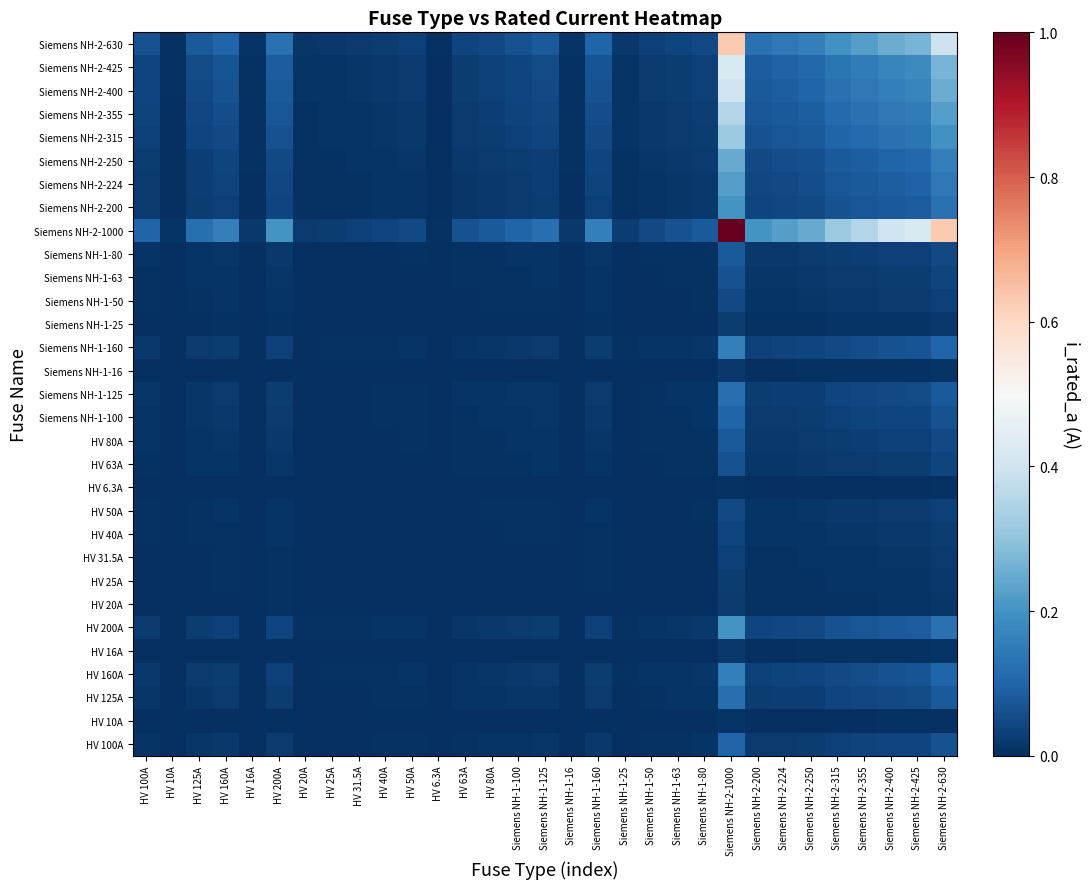

Reading left to right, transcribe all the data shown in this chart.

HV 100A: HV 100A=0.0	HV 10A=0.0	HV 125A=0.0	HV 160A=0.0	HV 16A=0.0	HV 200A=0.0	HV 20A=0.0	HV 25A=0.0	HV 31.5A=0.0	HV 40A=0.0	HV 50A=0.0	HV 6.3A=0.0	HV 63A=0.0	HV 80A=0.0	Siemens NH-1-100=0.0	Siemens NH-1-125=0.0	Siemens NH-1-16=0.0	Siemens NH-1-160=0.0	Siemens NH-1-25=0.0	Siemens NH-1-50=0.0	Siemens NH-1-63=0.0	Siemens NH-1-80=0.0	Siemens NH-2-1000=0.1	Siemens NH-2-200=0.0	Siemens NH-2-224=0.0	Siemens NH-2-250=0.0	Siemens NH-2-315=0.0	Siemens NH-2-355=0.0	Siemens NH-2-400=0.0	Siemens NH-2-425=0.0	Siemens NH-2-630=0.1
HV 10A: HV 100A=0.0	HV 10A=0.0	HV 125A=0.0	HV 160A=0.0	HV 16A=0.0	HV 200A=0.0	HV 20A=0.0	HV 25A=0.0	HV 31.5A=0.0	HV 40A=0.0	HV 50A=0.0	HV 6.3A=0.0	HV 63A=0.0	HV 80A=0.0	Siemens NH-1-100=0.0	Siemens NH-1-125=0.0	Siemens NH-1-16=0.0	Siemens NH-1-160=0.0	Siemens NH-1-25=0.0	Siemens NH-1-50=0.0	Siemens NH-1-63=0.0	Siemens NH-1-80=0.0	Siemens NH-2-1000=0.0	Siemens NH-2-200=0.0	Siemens NH-2-224=0.0	Siemens NH-2-250=0.0	Siemens NH-2-315=0.0	Siemens NH-2-355=0.0	Siemens NH-2-400=0.0	Siemens NH-2-425=0.0	Siemens NH-2-630=0.0
HV 125A: HV 100A=0.0	HV 10A=0.0	HV 125A=0.0	HV 160A=0.0	HV 16A=0.0	HV 200A=0.0	HV 20A=0.0	HV 25A=0.0	HV 31.5A=0.0	HV 40A=0.0	HV 50A=0.0	HV 6.3A=0.0	HV 63A=0.0	HV 80A=0.0	Siemens NH-1-100=0.0	Siemens NH-1-125=0.0	Siemens NH-1-16=0.0	Siemens NH-1-160=0.0	Siemens NH-1-25=0.0	Siemens NH-1-50=0.0	Siemens NH-1-63=0.0	Siemens NH-1-80=0.0	Siemens NH-2-1000=0.1	Siemens NH-2-200=0.0	Siemens NH-2-224=0.0	Siemens NH-2-250=0.0	Siemens NH-2-315=0.0	Siemens NH-2-355=0.0	Siemens NH-2-400=0.0	Siemens NH-2-425=0.1	Siemens NH-2-630=0.1
HV 160A: HV 100A=0.0	HV 10A=0.0	HV 125A=0.0	HV 160A=0.0	HV 16A=0.0	HV 200A=0.0	HV 20A=0.0	HV 25A=0.0	HV 31.5A=0.0	HV 40A=0.0	HV 50A=0.0	HV 6.3A=0.0	HV 63A=0.0	HV 80A=0.0	Siemens NH-1-100=0.0	Siemens NH-1-125=0.0	Siemens NH-1-16=0.0	Siemens NH-1-160=0.0	Siemens NH-1-25=0.0	Siemens NH-1-50=0.0	Siemens NH-1-63=0.0	Siemens NH-1-80=0.0	Siemens NH-2-1000=0.2	Siemens NH-2-200=0.0	Siemens NH-2-224=0.0	Siemens NH-2-250=0.0	Siemens NH-2-315=0.1	Siemens NH-2-355=0.1	Siemens NH-2-400=0.1	Siemens NH-2-425=0.1	Siemens NH-2-630=0.1
HV 16A: HV 100A=0.0	HV 10A=0.0	HV 125A=0.0	HV 160A=0.0	HV 16A=0.0	HV 200A=0.0	HV 20A=0.0	HV 25A=0.0	HV 31.5A=0.0	HV 40A=0.0	HV 50A=0.0	HV 6.3A=0.0	HV 63A=0.0	HV 80A=0.0	Siemens NH-1-100=0.0	Siemens NH-1-125=0.0	Siemens NH-1-16=0.0	Siemens NH-1-160=0.0	Siemens NH-1-25=0.0	Siemens NH-1-50=0.0	Siemens NH-1-63=0.0	Siemens NH-1-80=0.0	Siemens NH-2-1000=0.0	Siemens NH-2-200=0.0	Siemens NH-2-224=0.0	Siemens NH-2-250=0.0	Siemens NH-2-315=0.0	Siemens NH-2-355=0.0	Siemens NH-2-400=0.0	Siemens NH-2-425=0.0	Siemens NH-2-630=0.0
HV 200A: HV 100A=0.0	HV 10A=0.0	HV 125A=0.0	HV 160A=0.0	HV 16A=0.0	HV 200A=0.0	HV 20A=0.0	HV 25A=0.0	HV 31.5A=0.0	HV 40A=0.0	HV 50A=0.0	HV 6.3A=0.0	HV 63A=0.0	HV 80A=0.0	Siemens NH-1-100=0.0	Siemens NH-1-125=0.0	Siemens NH-1-16=0.0	Siemens NH-1-160=0.0	Siemens NH-1-25=0.0	Siemens NH-1-50=0.0	Siemens NH-1-63=0.0	Siemens NH-1-80=0.0	Siemens NH-2-1000=0.2	Siemens NH-2-200=0.0	Siemens NH-2-224=0.0	Siemens NH-2-250=0.0	Siemens NH-2-315=0.1	Siemens NH-2-355=0.1	Siemens NH-2-400=0.1	Siemens NH-2-425=0.1	Siemens NH-2-630=0.1
HV 20A: HV 100A=0.0	HV 10A=0.0	HV 125A=0.0	HV 160A=0.0	HV 16A=0.0	HV 200A=0.0	HV 20A=0.0	HV 25A=0.0	HV 31.5A=0.0	HV 40A=0.0	HV 50A=0.0	HV 6.3A=0.0	HV 63A=0.0	HV 80A=0.0	Siemens NH-1-100=0.0	Siemens NH-1-125=0.0	Siemens NH-1-16=0.0	Siemens NH-1-160=0.0	Siemens NH-1-25=0.0	Siemens NH-1-50=0.0	Siemens NH-1-63=0.0	Siemens NH-1-80=0.0	Siemens NH-2-1000=0.0	Siemens NH-2-200=0.0	Siemens NH-2-224=0.0	Siemens NH-2-250=0.0	Siemens NH-2-315=0.0	Siemens NH-2-355=0.0	Siemens NH-2-400=0.0	Siemens NH-2-425=0.0	Siemens NH-2-630=0.0
HV 25A: HV 100A=0.0	HV 10A=0.0	HV 125A=0.0	HV 160A=0.0	HV 16A=0.0	HV 200A=0.0	HV 20A=0.0	HV 25A=0.0	HV 31.5A=0.0	HV 40A=0.0	HV 50A=0.0	HV 6.3A=0.0	HV 63A=0.0	HV 80A=0.0	Siemens NH-1-100=0.0	Siemens NH-1-125=0.0	Siemens NH-1-16=0.0	Siemens NH-1-160=0.0	Siemens NH-1-25=0.0	Siemens NH-1-50=0.0	Siemens NH-1-63=0.0	Siemens NH-1-80=0.0	Siemens NH-2-1000=0.0	Siemens NH-2-200=0.0	Siemens NH-2-224=0.0	Siemens NH-2-250=0.0	Siemens NH-2-315=0.0	Siemens NH-2-355=0.0	Siemens NH-2-400=0.0	Siemens NH-2-425=0.0	Siemens NH-2-630=0.0
HV 31.5A: HV 100A=0.0	HV 10A=0.0	HV 125A=0.0	HV 160A=0.0	HV 16A=0.0	HV 200A=0.0	HV 20A=0.0	HV 25A=0.0	HV 31.5A=0.0	HV 40A=0.0	HV 50A=0.0	HV 6.3A=0.0	HV 63A=0.0	HV 80A=0.0	Siemens NH-1-100=0.0	Siemens NH-1-125=0.0	Siemens NH-1-16=0.0	Siemens NH-1-160=0.0	Siemens NH-1-25=0.0	Siemens NH-1-50=0.0	Siemens NH-1-63=0.0	Siemens NH-1-80=0.0	Siemens NH-2-1000=0.0	Siemens NH-2-200=0.0	Siemens NH-2-224=0.0	Siemens NH-2-250=0.0	Siemens NH-2-315=0.0	Siemens NH-2-355=0.0	Siemens NH-2-400=0.0	Siemens NH-2-425=0.0	Siemens NH-2-630=0.0
HV 40A: HV 100A=0.0	HV 10A=0.0	HV 125A=0.0	HV 160A=0.0	HV 16A=0.0	HV 200A=0.0	HV 20A=0.0	HV 25A=0.0	HV 31.5A=0.0	HV 40A=0.0	HV 50A=0.0	HV 6.3A=0.0	HV 63A=0.0	HV 80A=0.0	Siemens NH-1-100=0.0	Siemens NH-1-125=0.0	Siemens NH-1-16=0.0	Siemens NH-1-160=0.0	Siemens NH-1-25=0.0	Siemens NH-1-50=0.0	Siemens NH-1-63=0.0	Siemens NH-1-80=0.0	Siemens NH-2-1000=0.0	Siemens NH-2-200=0.0	Siemens NH-2-224=0.0	Siemens NH-2-250=0.0	Siemens NH-2-315=0.0	Siemens NH-2-355=0.0	Siemens NH-2-400=0.0	Siemens NH-2-425=0.0	Siemens NH-2-630=0.0
HV 50A: HV 100A=0.0	HV 10A=0.0	HV 125A=0.0	HV 160A=0.0	HV 16A=0.0	HV 200A=0.0	HV 20A=0.0	HV 25A=0.0	HV 31.5A=0.0	HV 40A=0.0	HV 50A=0.0	HV 6.3A=0.0	HV 63A=0.0	HV 80A=0.0	Siemens NH-1-100=0.0	Siemens NH-1-125=0.0	Siemens NH-1-16=0.0	Siemens NH-1-160=0.0	Siemens NH-1-25=0.0	Siemens NH-1-50=0.0	Siemens NH-1-63=0.0	Siemens NH-1-80=0.0	Siemens NH-2-1000=0.0	Siemens NH-2-200=0.0	Siemens NH-2-224=0.0	Siemens NH-2-250=0.0	Siemens NH-2-315=0.0	Siemens NH-2-355=0.0	Siemens NH-2-400=0.0	Siemens NH-2-425=0.0	Siemens NH-2-630=0.0
HV 6.3A: HV 100A=0.0	HV 10A=0.0	HV 125A=0.0	HV 160A=0.0	HV 16A=0.0	HV 200A=0.0	HV 20A=0.0	HV 25A=0.0	HV 31.5A=0.0	HV 40A=0.0	HV 50A=0.0	HV 6.3A=0.0	HV 63A=0.0	HV 80A=0.0	Siemens NH-1-100=0.0	Siemens NH-1-125=0.0	Siemens NH-1-16=0.0	Siemens NH-1-160=0.0	Siemens NH-1-25=0.0	Siemens NH-1-50=0.0	Siemens NH-1-63=0.0	Siemens NH-1-80=0.0	Siemens NH-2-1000=0.0	Siemens NH-2-200=0.0	Siemens NH-2-224=0.0	Siemens NH-2-250=0.0	Siemens NH-2-315=0.0	Siemens NH-2-355=0.0	Siemens NH-2-400=0.0	Siemens NH-2-425=0.0	Siemens NH-2-630=0.0
HV 63A: HV 100A=0.0	HV 10A=0.0	HV 125A=0.0	HV 160A=0.0	HV 16A=0.0	HV 200A=0.0	HV 20A=0.0	HV 25A=0.0	HV 31.5A=0.0	HV 40A=0.0	HV 50A=0.0	HV 6.3A=0.0	HV 63A=0.0	HV 80A=0.0	Siemens NH-1-100=0.0	Siemens NH-1-125=0.0	Siemens NH-1-16=0.0	Siemens NH-1-160=0.0	Siemens NH-1-25=0.0	Siemens NH-1-50=0.0	Siemens NH-1-63=0.0	Siemens NH-1-80=0.0	Siemens NH-2-1000=0.1	Siemens NH-2-200=0.0	Siemens NH-2-224=0.0	Siemens NH-2-250=0.0	Siemens NH-2-315=0.0	Siemens NH-2-355=0.0	Siemens NH-2-400=0.0	Siemens NH-2-425=0.0	Siemens NH-2-630=0.0
HV 80A: HV 100A=0.0	HV 10A=0.0	HV 125A=0.0	HV 160A=0.0	HV 16A=0.0	HV 200A=0.0	HV 20A=0.0	HV 25A=0.0	HV 31.5A=0.0	HV 40A=0.0	HV 50A=0.0	HV 6.3A=0.0	HV 63A=0.0	HV 80A=0.0	Siemens NH-1-100=0.0	Siemens NH-1-125=0.0	Siemens NH-1-16=0.0	Siemens NH-1-160=0.0	Siemens NH-1-25=0.0	Siemens NH-1-50=0.0	Siemens NH-1-63=0.0	Siemens NH-1-80=0.0	Siemens NH-2-1000=0.1	Siemens NH-2-200=0.0	Siemens NH-2-224=0.0	Siemens NH-2-250=0.0	Siemens NH-2-315=0.0	Siemens NH-2-355=0.0	Siemens NH-2-400=0.0	Siemens NH-2-425=0.0	Siemens NH-2-630=0.1
Siemens NH-1-100: HV 100A=0.0	HV 10A=0.0	HV 125A=0.0	HV 160A=0.0	HV 16A=0.0	HV 200A=0.0	HV 20A=0.0	HV 25A=0.0	HV 31.5A=0.0	HV 40A=0.0	HV 50A=0.0	HV 6.3A=0.0	HV 63A=0.0	HV 80A=0.0	Siemens NH-1-100=0.0	Siemens NH-1-125=0.0	Siemens NH-1-16=0.0	Siemens NH-1-160=0.0	Siemens NH-1-25=0.0	Siemens NH-1-50=0.0	Siemens NH-1-63=0.0	Siemens NH-1-80=0.0	Siemens NH-2-1000=0.1	Siemens NH-2-200=0.0	Siemens NH-2-224=0.0	Siemens NH-2-250=0.0	Siemens NH-2-315=0.0	Siemens NH-2-355=0.0	Siemens NH-2-400=0.0	Siemens NH-2-425=0.0	Siemens NH-2-630=0.1
Siemens NH-1-125: HV 100A=0.0	HV 10A=0.0	HV 125A=0.0	HV 160A=0.0	HV 16A=0.0	HV 200A=0.0	HV 20A=0.0	HV 25A=0.0	HV 31.5A=0.0	HV 40A=0.0	HV 50A=0.0	HV 6.3A=0.0	HV 63A=0.0	HV 80A=0.0	Siemens NH-1-100=0.0	Siemens NH-1-125=0.0	Siemens NH-1-16=0.0	Siemens NH-1-160=0.0	Siemens NH-1-25=0.0	Siemens NH-1-50=0.0	Siemens NH-1-63=0.0	Siemens NH-1-80=0.0	Siemens NH-2-1000=0.1	Siemens NH-2-200=0.0	Siemens NH-2-224=0.0	Siemens NH-2-250=0.0	Siemens NH-2-315=0.0	Siemens NH-2-355=0.0	Siemens NH-2-400=0.0	Siemens NH-2-425=0.1	Siemens NH-2-630=0.1
Siemens NH-1-16: HV 100A=0.0	HV 10A=0.0	HV 125A=0.0	HV 160A=0.0	HV 16A=0.0	HV 200A=0.0	HV 20A=0.0	HV 25A=0.0	HV 31.5A=0.0	HV 40A=0.0	HV 50A=0.0	HV 6.3A=0.0	HV 63A=0.0	HV 80A=0.0	Siemens NH-1-100=0.0	Siemens NH-1-125=0.0	Siemens NH-1-16=0.0	Siemens NH-1-160=0.0	Siemens NH-1-25=0.0	Siemens NH-1-50=0.0	Siemens NH-1-63=0.0	Siemens NH-1-80=0.0	Siemens NH-2-1000=0.0	Siemens NH-2-200=0.0	Siemens NH-2-224=0.0	Siemens NH-2-250=0.0	Siemens NH-2-315=0.0	Siemens NH-2-355=0.0	Siemens NH-2-400=0.0	Siemens NH-2-425=0.0	Siemens NH-2-630=0.0
Siemens NH-1-160: HV 100A=0.0	HV 10A=0.0	HV 125A=0.0	HV 160A=0.0	HV 16A=0.0	HV 200A=0.0	HV 20A=0.0	HV 25A=0.0	HV 31.5A=0.0	HV 40A=0.0	HV 50A=0.0	HV 6.3A=0.0	HV 63A=0.0	HV 80A=0.0	Siemens NH-1-100=0.0	Siemens NH-1-125=0.0	Siemens NH-1-16=0.0	Siemens NH-1-160=0.0	Siemens NH-1-25=0.0	Siemens NH-1-50=0.0	Siemens NH-1-63=0.0	Siemens NH-1-80=0.0	Siemens NH-2-1000=0.2	Siemens NH-2-200=0.0	Siemens NH-2-224=0.0	Siemens NH-2-250=0.0	Siemens NH-2-315=0.1	Siemens NH-2-355=0.1	Siemens NH-2-400=0.1	Siemens NH-2-425=0.1	Siemens NH-2-630=0.1
Siemens NH-1-25: HV 100A=0.0	HV 10A=0.0	HV 125A=0.0	HV 160A=0.0	HV 16A=0.0	HV 200A=0.0	HV 20A=0.0	HV 25A=0.0	HV 31.5A=0.0	HV 40A=0.0	HV 50A=0.0	HV 6.3A=0.0	HV 63A=0.0	HV 80A=0.0	Siemens NH-1-100=0.0	Siemens NH-1-125=0.0	Siemens NH-1-16=0.0	Siemens NH-1-160=0.0	Siemens NH-1-25=0.0	Siemens NH-1-50=0.0	Siemens NH-1-63=0.0	Siemens NH-1-80=0.0	Siemens NH-2-1000=0.0	Siemens NH-2-200=0.0	Siemens NH-2-224=0.0	Siemens NH-2-250=0.0	Siemens NH-2-315=0.0	Siemens NH-2-355=0.0	Siemens NH-2-400=0.0	Siemens NH-2-425=0.0	Siemens NH-2-630=0.0
Siemens NH-1-50: HV 100A=0.0	HV 10A=0.0	HV 125A=0.0	HV 160A=0.0	HV 16A=0.0	HV 200A=0.0	HV 20A=0.0	HV 25A=0.0	HV 31.5A=0.0	HV 40A=0.0	HV 50A=0.0	HV 6.3A=0.0	HV 63A=0.0	HV 80A=0.0	Siemens NH-1-100=0.0	Siemens NH-1-125=0.0	Siemens NH-1-16=0.0	Siemens NH-1-160=0.0	Siemens NH-1-25=0.0	Siemens NH-1-50=0.0	Siemens NH-1-63=0.0	Siemens NH-1-80=0.0	Siemens NH-2-1000=0.0	Siemens NH-2-200=0.0	Siemens NH-2-224=0.0	Siemens NH-2-250=0.0	Siemens NH-2-315=0.0	Siemens NH-2-355=0.0	Siemens NH-2-400=0.0	Siemens NH-2-425=0.0	Siemens NH-2-630=0.0
Siemens NH-1-63: HV 100A=0.0	HV 10A=0.0	HV 125A=0.0	HV 160A=0.0	HV 16A=0.0	HV 200A=0.0	HV 20A=0.0	HV 25A=0.0	HV 31.5A=0.0	HV 40A=0.0	HV 50A=0.0	HV 6.3A=0.0	HV 63A=0.0	HV 80A=0.0	Siemens NH-1-100=0.0	Siemens NH-1-125=0.0	Siemens NH-1-16=0.0	Siemens NH-1-160=0.0	Siemens NH-1-25=0.0	Siemens NH-1-50=0.0	Siemens NH-1-63=0.0	Siemens NH-1-80=0.0	Siemens NH-2-1000=0.1	Siemens NH-2-200=0.0	Siemens NH-2-224=0.0	Siemens NH-2-250=0.0	Siemens NH-2-315=0.0	Siemens NH-2-355=0.0	Siemens NH-2-400=0.0	Siemens NH-2-425=0.0	Siemens NH-2-630=0.0
Siemens NH-1-80: HV 100A=0.0	HV 10A=0.0	HV 125A=0.0	HV 160A=0.0	HV 16A=0.0	HV 200A=0.0	HV 20A=0.0	HV 25A=0.0	HV 31.5A=0.0	HV 40A=0.0	HV 50A=0.0	HV 6.3A=0.0	HV 63A=0.0	HV 80A=0.0	Siemens NH-1-100=0.0	Siemens NH-1-125=0.0	Siemens NH-1-16=0.0	Siemens NH-1-160=0.0	Siemens NH-1-25=0.0	Siemens NH-1-50=0.0	Siemens NH-1-63=0.0	Siemens NH-1-80=0.0	Siemens NH-2-1000=0.1	Siemens NH-2-200=0.0	Siemens NH-2-224=0.0	Siemens NH-2-250=0.0	Siemens NH-2-315=0.0	Siemens NH-2-355=0.0	Siemens NH-2-400=0.0	Siemens NH-2-425=0.0	Siemens NH-2-630=0.1
Siemens NH-2-1000: HV 100A=0.1	HV 10A=0.0	HV 125A=0.1	HV 160A=0.2	HV 16A=0.0	HV 200A=0.2	HV 20A=0.0	HV 25A=0.0	HV 31.5A=0.0	HV 40A=0.0	HV 50A=0.0	HV 6.3A=0.0	HV 63A=0.1	HV 80A=0.1	Siemens NH-1-100=0.1	Siemens NH-1-125=0.1	Siemens NH-1-16=0.0	Siemens NH-1-160=0.2	Siemens NH-1-25=0.0	Siemens NH-1-50=0.0	Siemens NH-1-63=0.1	Siemens NH-1-80=0.1	Siemens NH-2-1000=1.0	Siemens NH-2-200=0.2	Siemens NH-2-224=0.2	Siemens NH-2-250=0.2	Siemens NH-2-315=0.3	Siemens NH-2-355=0.4	Siemens NH-2-400=0.4	Siemens NH-2-425=0.4	Siemens NH-2-630=0.6
Siemens NH-2-200: HV 100A=0.0	HV 10A=0.0	HV 125A=0.0	HV 160A=0.0	HV 16A=0.0	HV 200A=0.0	HV 20A=0.0	HV 25A=0.0	HV 31.5A=0.0	HV 40A=0.0	HV 50A=0.0	HV 6.3A=0.0	HV 63A=0.0	HV 80A=0.0	Siemens NH-1-100=0.0	Siemens NH-1-125=0.0	Siemens NH-1-16=0.0	Siemens NH-1-160=0.0	Siemens NH-1-25=0.0	Siemens NH-1-50=0.0	Siemens NH-1-63=0.0	Siemens NH-1-80=0.0	Siemens NH-2-1000=0.2	Siemens NH-2-200=0.0	Siemens NH-2-224=0.0	Siemens NH-2-250=0.0	Siemens NH-2-315=0.1	Siemens NH-2-355=0.1	Siemens NH-2-400=0.1	Siemens NH-2-425=0.1	Siemens NH-2-630=0.1
Siemens NH-2-224: HV 100A=0.0	HV 10A=0.0	HV 125A=0.0	HV 160A=0.0	HV 16A=0.0	HV 200A=0.0	HV 20A=0.0	HV 25A=0.0	HV 31.5A=0.0	HV 40A=0.0	HV 50A=0.0	HV 6.3A=0.0	HV 63A=0.0	HV 80A=0.0	Siemens NH-1-100=0.0	Siemens NH-1-125=0.0	Siemens NH-1-16=0.0	Siemens NH-1-160=0.0	Siemens NH-1-25=0.0	Siemens NH-1-50=0.0	Siemens NH-1-63=0.0	Siemens NH-1-80=0.0	Siemens NH-2-1000=0.2	Siemens NH-2-200=0.0	Siemens NH-2-224=0.1	Siemens NH-2-250=0.1	Siemens NH-2-315=0.1	Siemens NH-2-355=0.1	Siemens NH-2-400=0.1	Siemens NH-2-425=0.1	Siemens NH-2-630=0.1
Siemens NH-2-250: HV 100A=0.0	HV 10A=0.0	HV 125A=0.0	HV 160A=0.0	HV 16A=0.0	HV 200A=0.0	HV 20A=0.0	HV 25A=0.0	HV 31.5A=0.0	HV 40A=0.0	HV 50A=0.0	HV 6.3A=0.0	HV 63A=0.0	HV 80A=0.0	Siemens NH-1-100=0.0	Siemens NH-1-125=0.0	Siemens NH-1-16=0.0	Siemens NH-1-160=0.0	Siemens NH-1-25=0.0	Siemens NH-1-50=0.0	Siemens NH-1-63=0.0	Siemens NH-1-80=0.0	Siemens NH-2-1000=0.2	Siemens NH-2-200=0.0	Siemens NH-2-224=0.1	Siemens NH-2-250=0.1	Siemens NH-2-315=0.1	Siemens NH-2-355=0.1	Siemens NH-2-400=0.1	Siemens NH-2-425=0.1	Siemens NH-2-630=0.2
Siemens NH-2-315: HV 100A=0.0	HV 10A=0.0	HV 125A=0.0	HV 160A=0.1	HV 16A=0.0	HV 200A=0.1	HV 20A=0.0	HV 25A=0.0	HV 31.5A=0.0	HV 40A=0.0	HV 50A=0.0	HV 6.3A=0.0	HV 63A=0.0	HV 80A=0.0	Siemens NH-1-100=0.0	Siemens NH-1-125=0.0	Siemens NH-1-16=0.0	Siemens NH-1-160=0.1	Siemens NH-1-25=0.0	Siemens NH-1-50=0.0	Siemens NH-1-63=0.0	Siemens NH-1-80=0.0	Siemens NH-2-1000=0.3	Siemens NH-2-200=0.1	Siemens NH-2-224=0.1	Siemens NH-2-250=0.1	Siemens NH-2-315=0.1	Siemens NH-2-355=0.1	Siemens NH-2-400=0.1	Siemens NH-2-425=0.1	Siemens NH-2-630=0.2
Siemens NH-2-355: HV 100A=0.0	HV 10A=0.0	HV 125A=0.0	HV 160A=0.1	HV 16A=0.0	HV 200A=0.1	HV 20A=0.0	HV 25A=0.0	HV 31.5A=0.0	HV 40A=0.0	HV 50A=0.0	HV 6.3A=0.0	HV 63A=0.0	HV 80A=0.0	Siemens NH-1-100=0.0	Siemens NH-1-125=0.0	Siemens NH-1-16=0.0	Siemens NH-1-160=0.1	Siemens NH-1-25=0.0	Siemens NH-1-50=0.0	Siemens NH-1-63=0.0	Siemens NH-1-80=0.0	Siemens NH-2-1000=0.4	Siemens NH-2-200=0.1	Siemens NH-2-224=0.1	Siemens NH-2-250=0.1	Siemens NH-2-315=0.1	Siemens NH-2-355=0.1	Siemens NH-2-400=0.1	Siemens NH-2-425=0.2	Siemens NH-2-630=0.2
Siemens NH-2-400: HV 100A=0.0	HV 10A=0.0	HV 125A=0.0	HV 160A=0.1	HV 16A=0.0	HV 200A=0.1	HV 20A=0.0	HV 25A=0.0	HV 31.5A=0.0	HV 40A=0.0	HV 50A=0.0	HV 6.3A=0.0	HV 63A=0.0	HV 80A=0.0	Siemens NH-1-100=0.0	Siemens NH-1-125=0.0	Siemens NH-1-16=0.0	Siemens NH-1-160=0.1	Siemens NH-1-25=0.0	Siemens NH-1-50=0.0	Siemens NH-1-63=0.0	Siemens NH-1-80=0.0	Siemens NH-2-1000=0.4	Siemens NH-2-200=0.1	Siemens NH-2-224=0.1	Siemens NH-2-250=0.1	Siemens NH-2-315=0.1	Siemens NH-2-355=0.1	Siemens NH-2-400=0.2	Siemens NH-2-425=0.2	Siemens NH-2-630=0.3
Siemens NH-2-425: HV 100A=0.0	HV 10A=0.0	HV 125A=0.1	HV 160A=0.1	HV 16A=0.0	HV 200A=0.1	HV 20A=0.0	HV 25A=0.0	HV 31.5A=0.0	HV 40A=0.0	HV 50A=0.0	HV 6.3A=0.0	HV 63A=0.0	HV 80A=0.0	Siemens NH-1-100=0.0	Siemens NH-1-125=0.1	Siemens NH-1-16=0.0	Siemens NH-1-160=0.1	Siemens NH-1-25=0.0	Siemens NH-1-50=0.0	Siemens NH-1-63=0.0	Siemens NH-1-80=0.0	Siemens NH-2-1000=0.4	Siemens NH-2-200=0.1	Siemens NH-2-224=0.1	Siemens NH-2-250=0.1	Siemens NH-2-315=0.1	Siemens NH-2-355=0.2	Siemens NH-2-400=0.2	Siemens NH-2-425=0.2	Siemens NH-2-630=0.3
Siemens NH-2-630: HV 100A=0.1	HV 10A=0.0	HV 125A=0.1	HV 160A=0.1	HV 16A=0.0	HV 200A=0.1	HV 20A=0.0	HV 25A=0.0	HV 31.5A=0.0	HV 40A=0.0	HV 50A=0.0	HV 6.3A=0.0	HV 63A=0.0	HV 80A=0.1	Siemens NH-1-100=0.1	Siemens NH-1-125=0.1	Siemens NH-1-16=0.0	Siemens NH-1-160=0.1	Siemens NH-1-25=0.0	Siemens NH-1-50=0.0	Siemens NH-1-63=0.0	Siemens NH-1-80=0.1	Siemens NH-2-1000=0.6	Siemens NH-2-200=0.1	Siemens NH-2-224=0.1	Siemens NH-2-250=0.2	Siemens NH-2-315=0.2	Siemens NH-2-355=0.2	Siemens NH-2-400=0.3	Siemens NH-2-425=0.3	Siemens NH-2-630=0.4